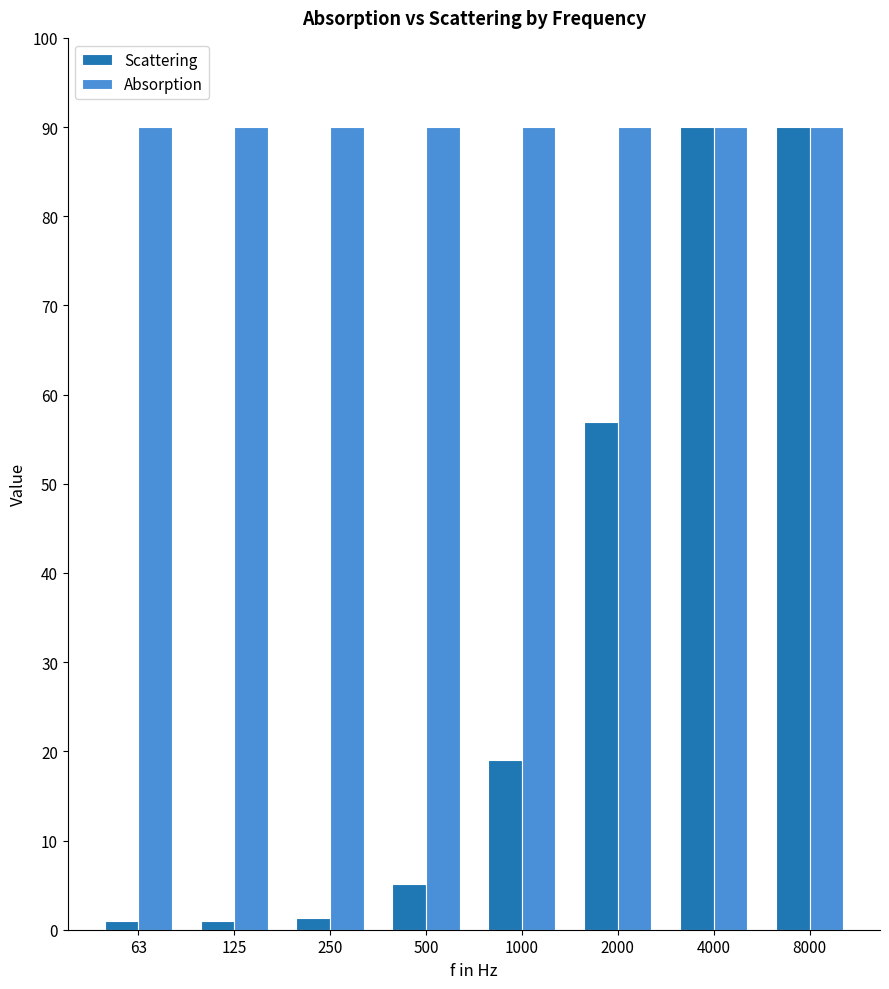

What is the maximum value for Scattering?

90.0